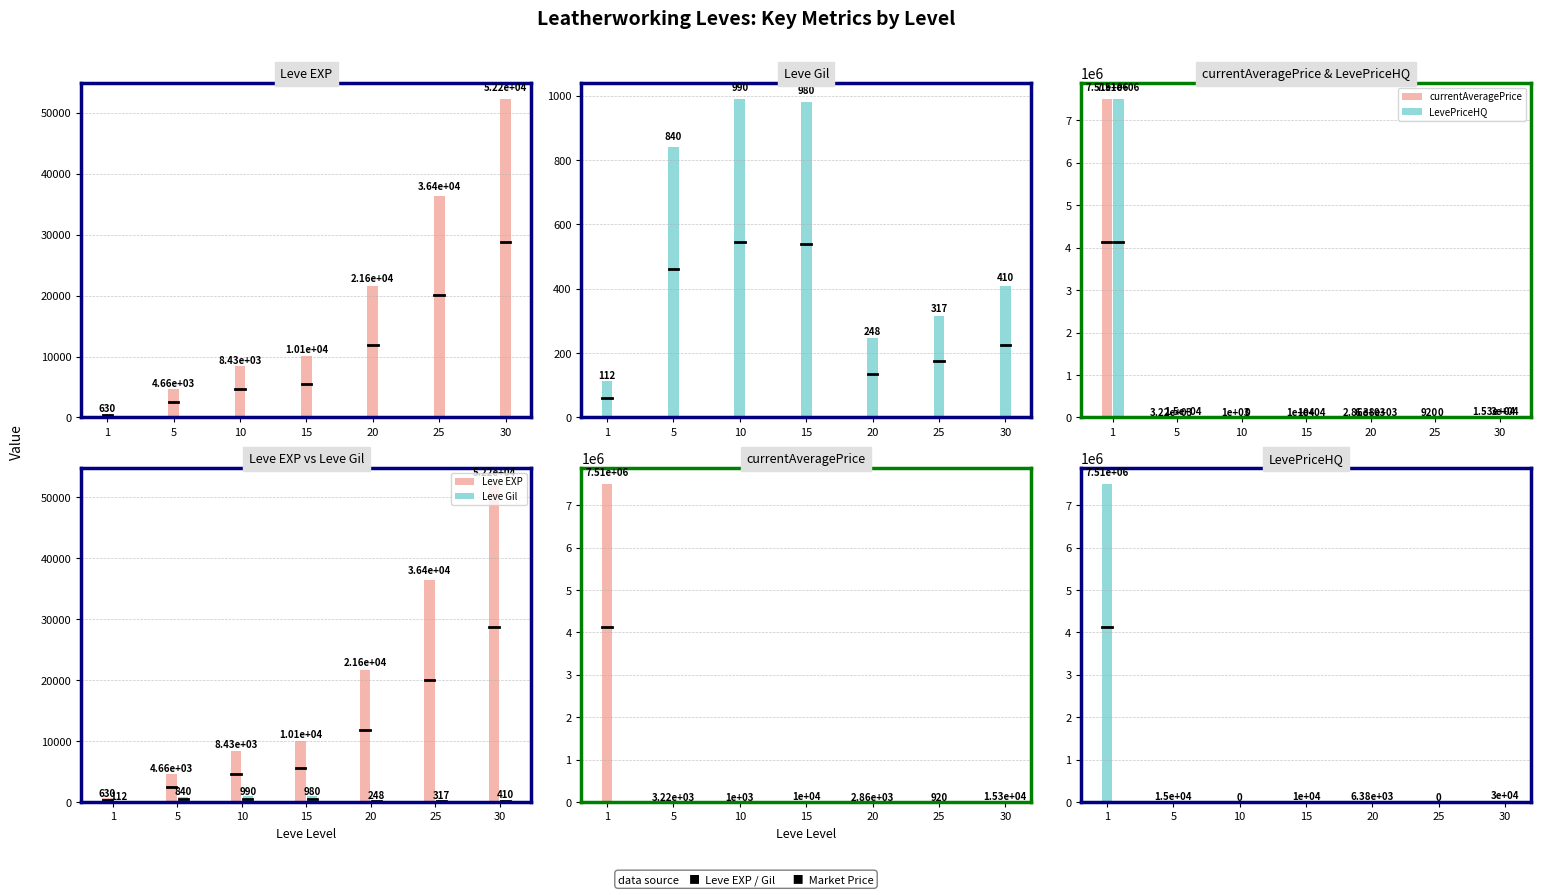

Is the value of Leve EXP at 10 greater than the value of Leve Gil at 5?

Yes